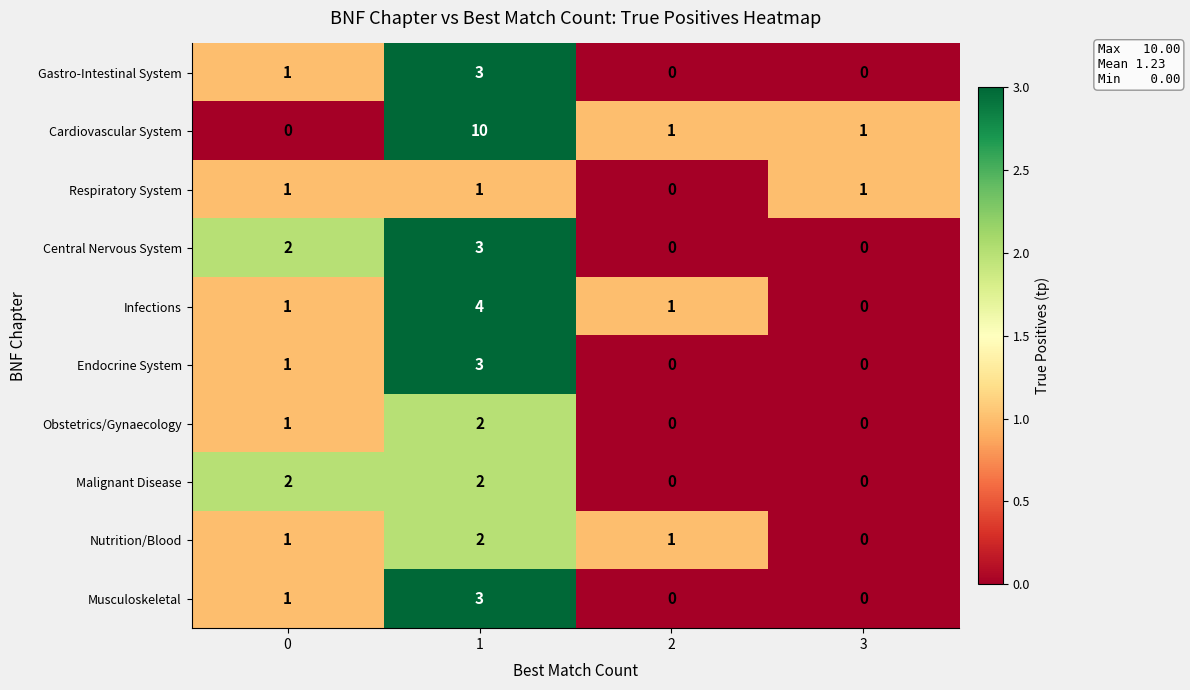

What is the greatest value displayed?

10